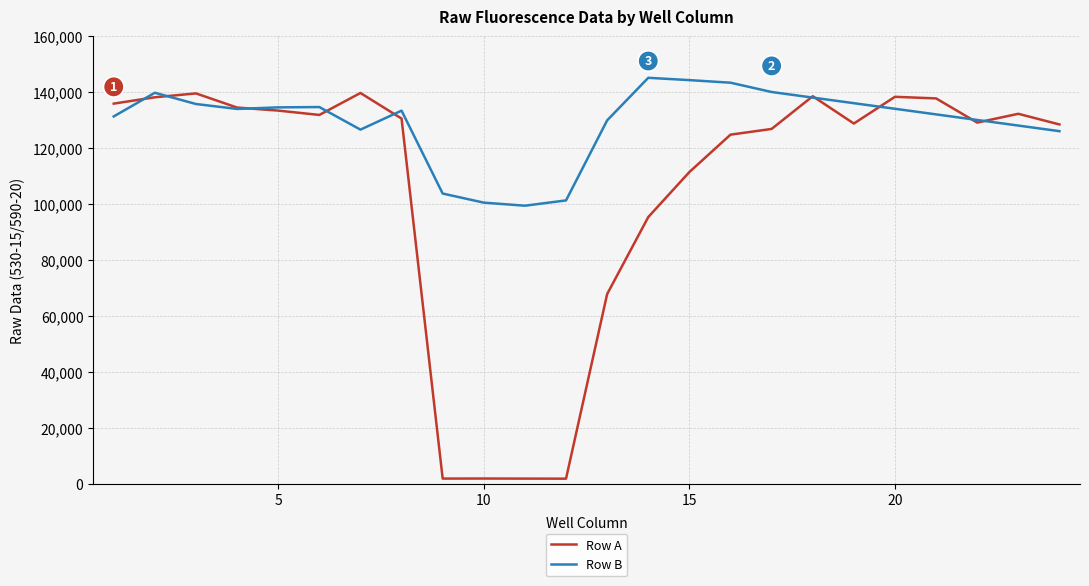

Which series has the widest spread of values?

Row A